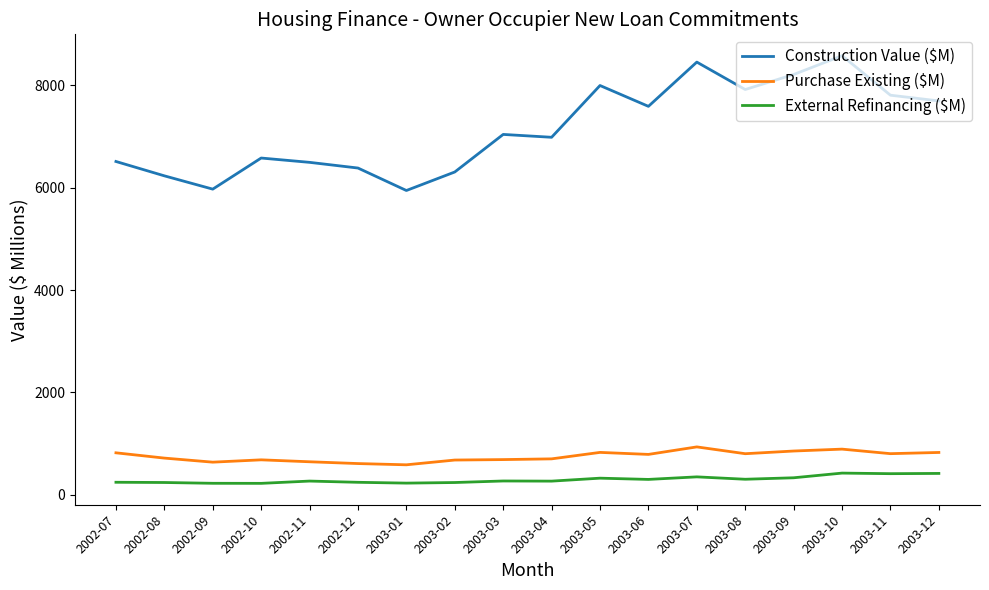

True or false: External Refinancing ($M) and Construction Value ($M) intersect in this chart.

False